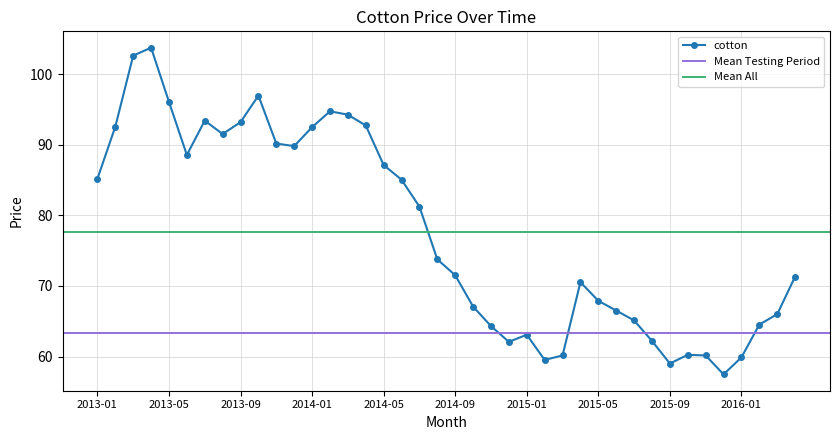

What position from the left is 2015-10?

34